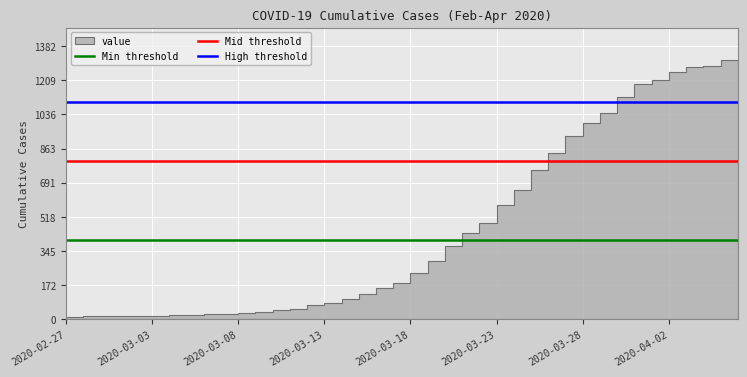

The value of Mid threshold at 2020-03-03 is 317. True or false?

False